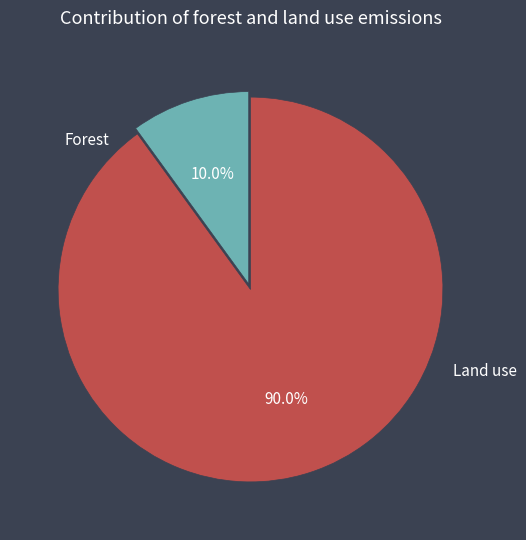

Is there a majority slice in this chart?

Yes